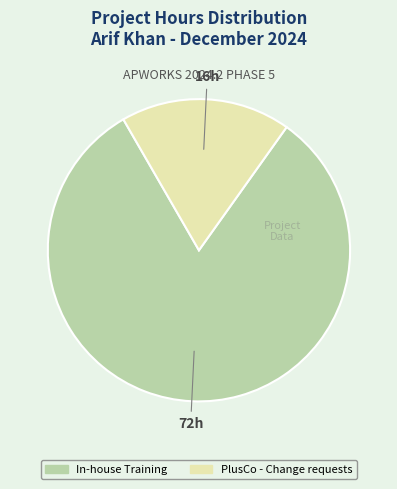

Which category has the smallest portion of the pie?

PlusCo - Change requests